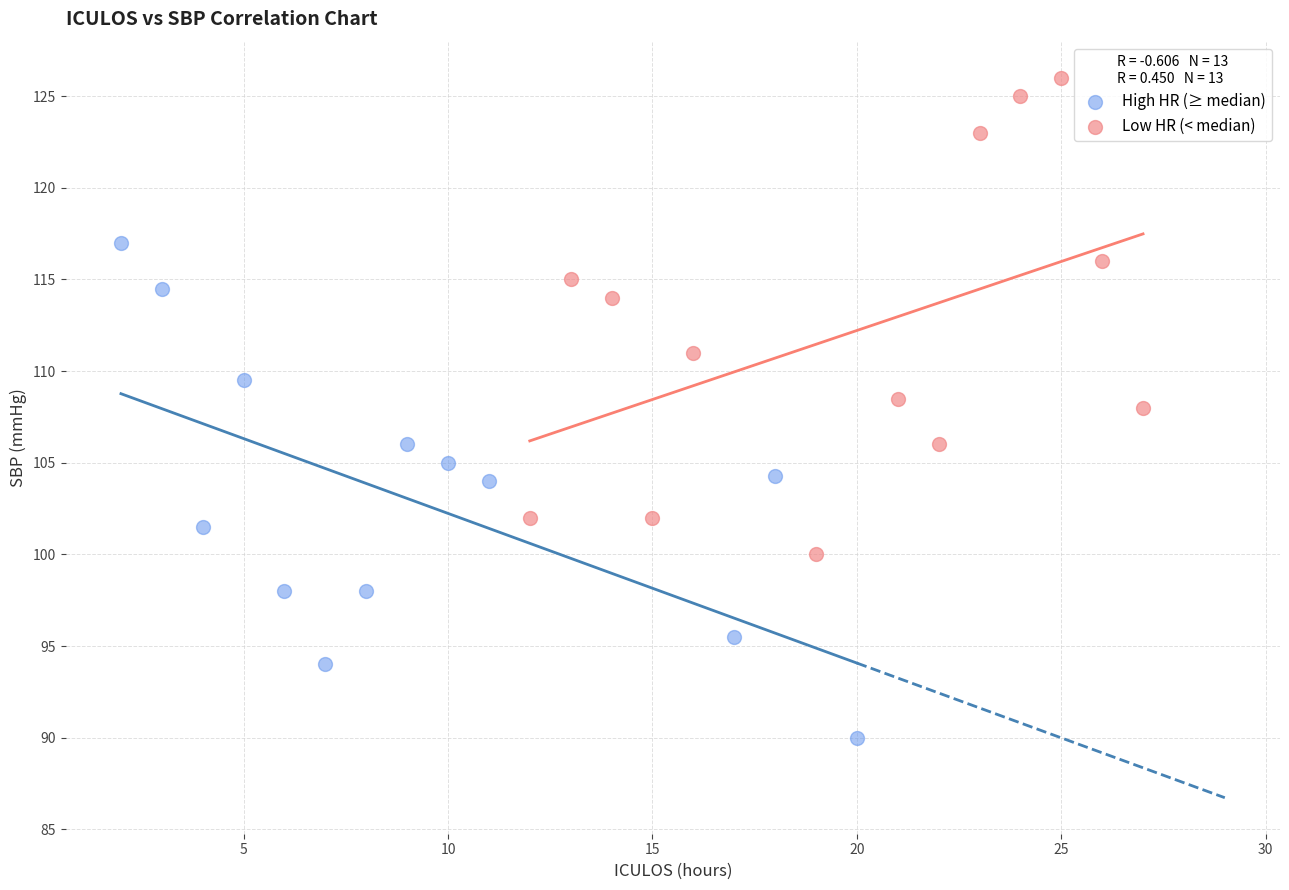

What are all the series names shown in the legend?

High HR (≥ median), Low HR (< median)